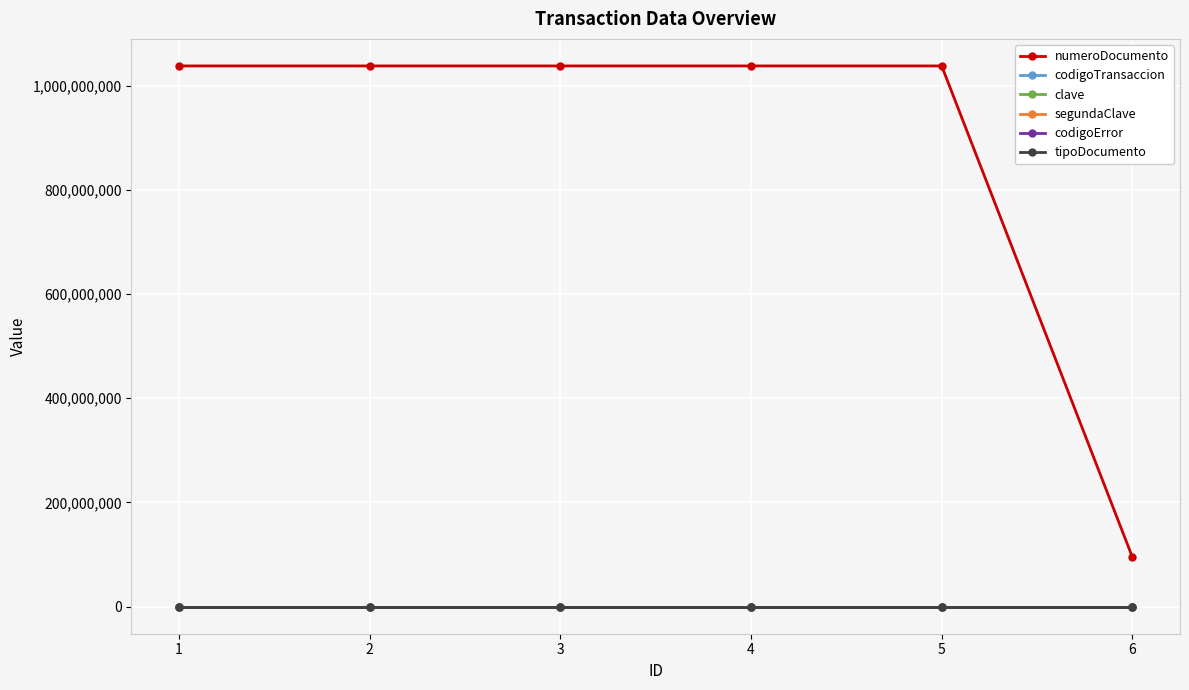

What is the sum of the clave values at 3 and 5?

2345